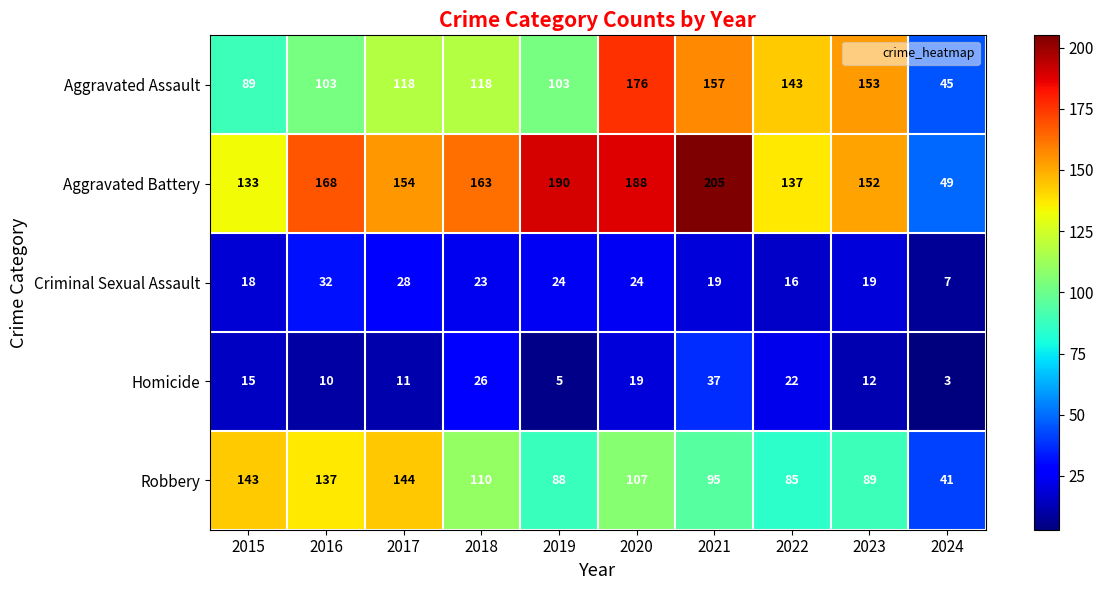

Is it true that Aggravated Assault equals 143 at 2022?

True